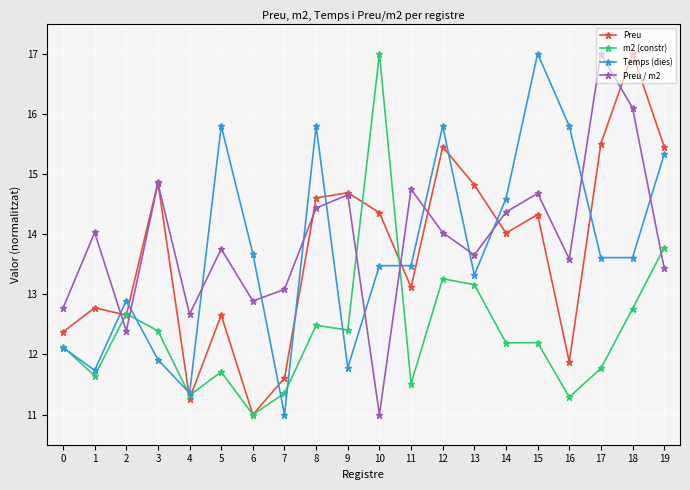

The Preu series shows 20.8 at 8. True or false?

False